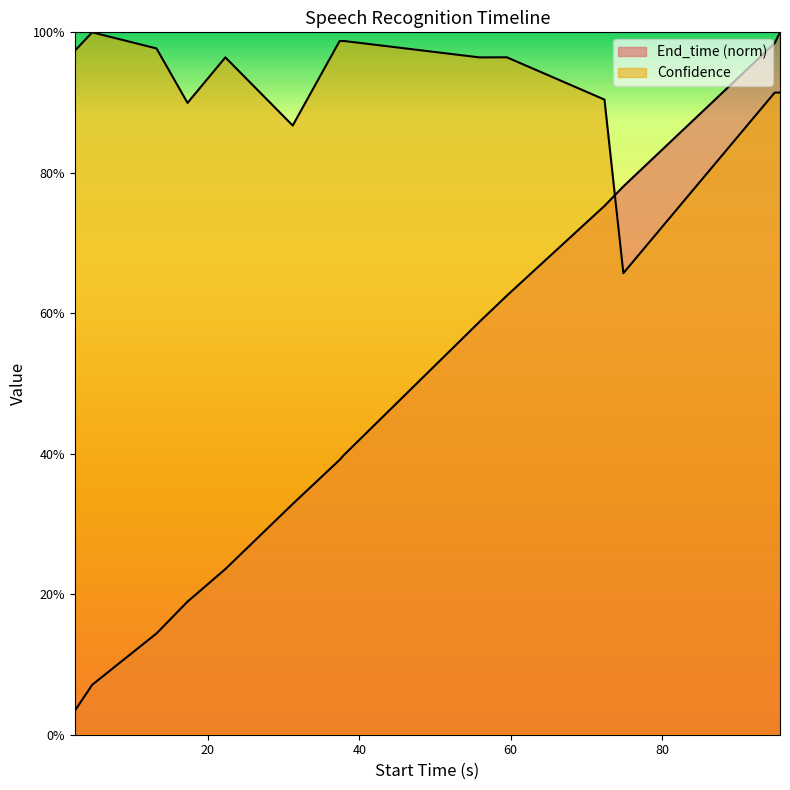

What is the difference between the Confidence values at 37.4 and 94.9?

0.1